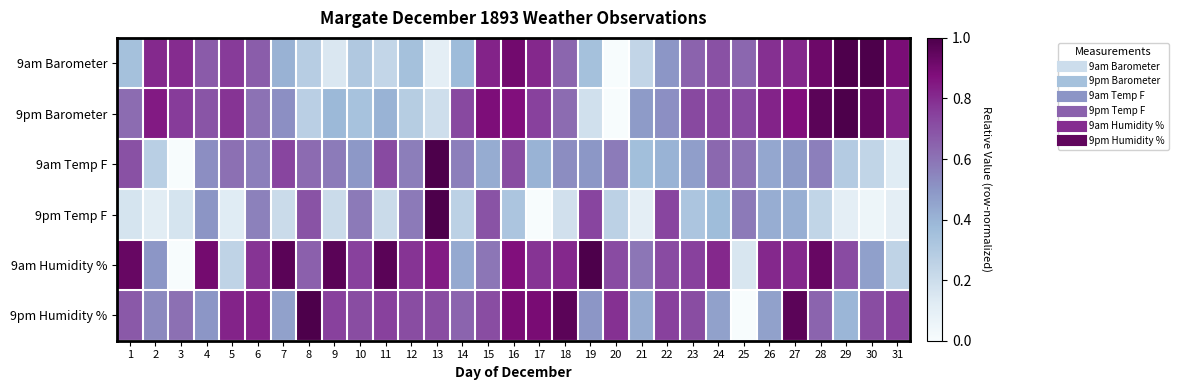

Reading right to left, list all the values displayed in this chart.

9am Barometer: 31=0.9	30=1.0	29=1.0	28=0.9	27=0.8	26=0.8	25=0.6	24=0.7	23=0.6	22=0.5	21=0.2	20=0.0	19=0.3	18=0.6	17=0.8	16=0.9	15=0.8	14=0.4	13=0.1	12=0.3	11=0.2	10=0.3	9=0.1	8=0.3	7=0.4	6=0.7	5=0.8	4=0.7	3=0.8	2=0.8	1=0.3
9pm Barometer: 31=0.8	30=0.9	29=1.0	28=1.0	27=0.9	26=0.8	25=0.7	24=0.7	23=0.7	22=0.5	21=0.5	20=0.0	19=0.2	18=0.6	17=0.7	16=0.9	15=0.9	14=0.7	13=0.2	12=0.3	11=0.4	10=0.3	9=0.4	8=0.3	7=0.5	6=0.6	5=0.8	4=0.7	3=0.8	2=0.8	1=0.6
9am Temp F: 31=0.1	30=0.2	29=0.3	28=0.6	27=0.5	26=0.4	25=0.6	24=0.6	23=0.5	22=0.4	21=0.4	20=0.6	19=0.5	18=0.5	17=0.4	16=0.7	15=0.4	14=0.6	13=1.0	12=0.6	11=0.7	10=0.5	9=0.6	8=0.6	7=0.7	6=0.6	5=0.6	4=0.5	3=0.0	2=0.3	1=0.7
9pm Temp F: 31=0.1	30=0.1	29=0.1	28=0.2	27=0.4	26=0.4	25=0.6	24=0.4	23=0.3	22=0.7	21=0.1	20=0.3	19=0.7	18=0.2	17=0.0	16=0.3	15=0.7	14=0.3	13=1.0	12=0.6	11=0.2	10=0.6	9=0.2	8=0.7	7=0.2	6=0.6	5=0.1	4=0.5	3=0.2	2=0.1	1=0.2
9am Humidity %: 31=0.2	30=0.5	29=0.7	28=0.9	27=0.8	26=0.8	25=0.2	24=0.8	23=0.7	22=0.7	21=0.6	20=0.7	19=1.0	18=0.8	17=0.8	16=0.9	15=0.6	14=0.4	13=0.8	12=0.8	11=1.0	10=0.7	9=1.0	8=0.7	7=1.0	6=0.8	5=0.2	4=0.9	3=0.0	2=0.5	1=0.9
9pm Humidity %: 31=0.7	30=0.7	29=0.4	28=0.6	27=1.0	26=0.5	25=0.0	24=0.5	23=0.7	22=0.7	21=0.4	20=0.8	19=0.5	18=1.0	17=0.9	16=0.9	15=0.7	14=0.6	13=0.7	12=0.7	11=0.7	10=0.7	9=0.7	8=1.0	7=0.5	6=0.8	5=0.8	4=0.5	3=0.6	2=0.5	1=0.7